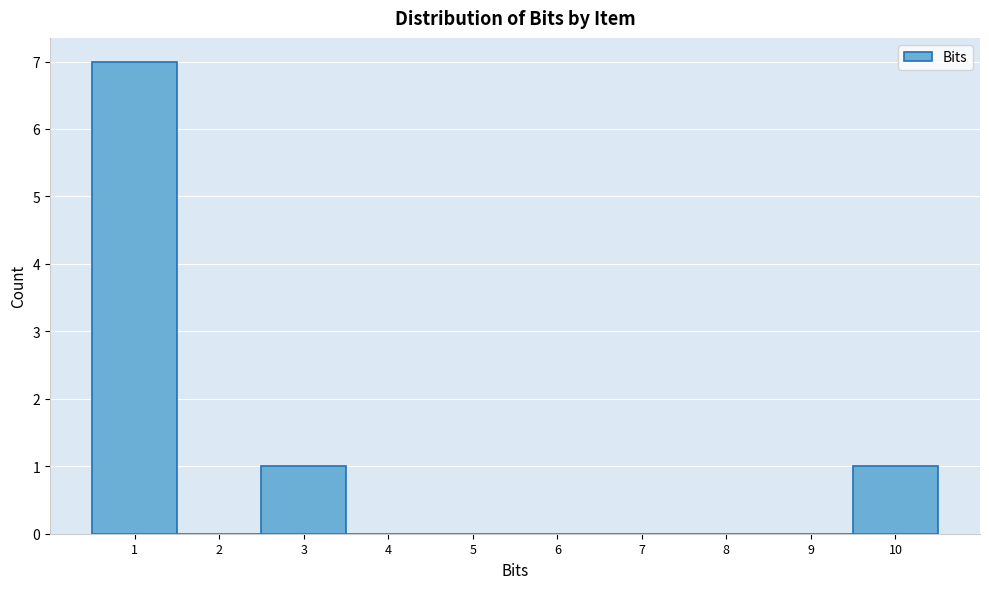

Reading left to right, transcribe this chart: for each bar, give the range it covers on the x-axis and its height. The values are not printed on the chart, so give them approximately, as read against the axis.

0.5 to 1.5: 7
1.5 to 2.5: 0
2.5 to 3.5: 1
3.5 to 4.5: 0
4.5 to 5.5: 0
5.5 to 6.5: 0
6.5 to 7.5: 0
7.5 to 8.5: 0
8.5 to 9.5: 0
9.5 to 10.5: 1